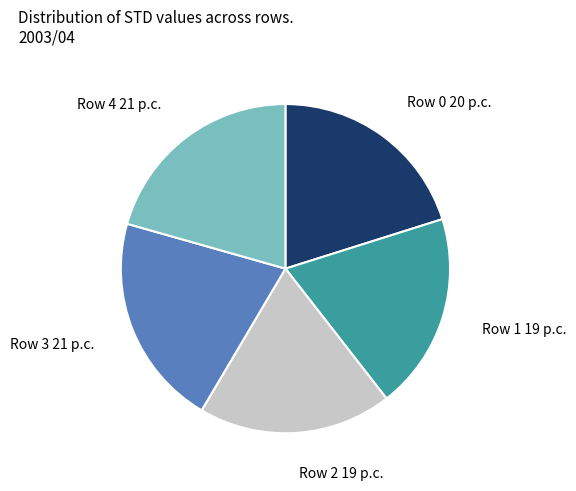

Is there a majority slice in this chart?

No